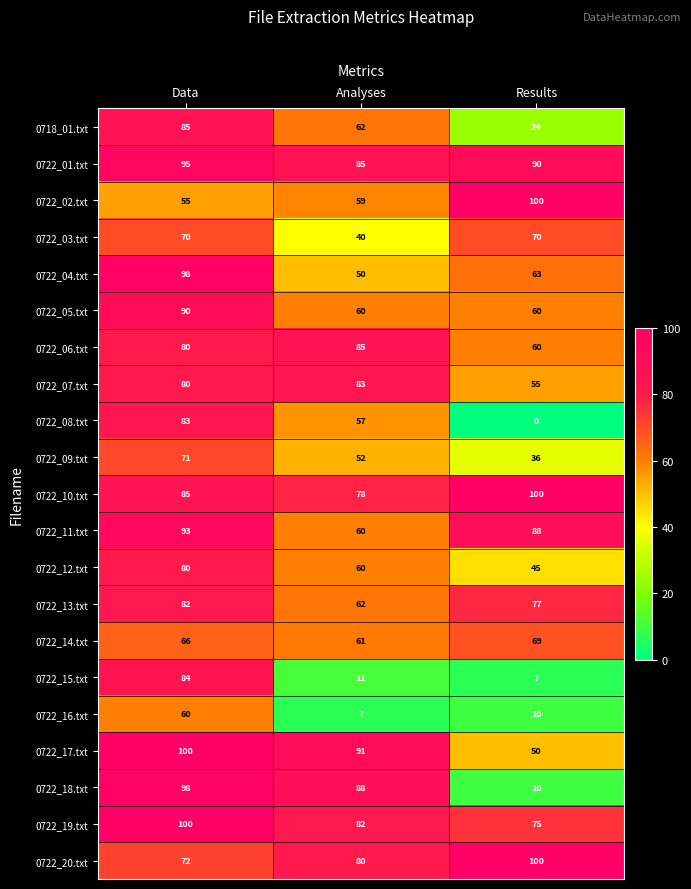

The 0722_18.txt series shows 98 at Data. True or false?

True